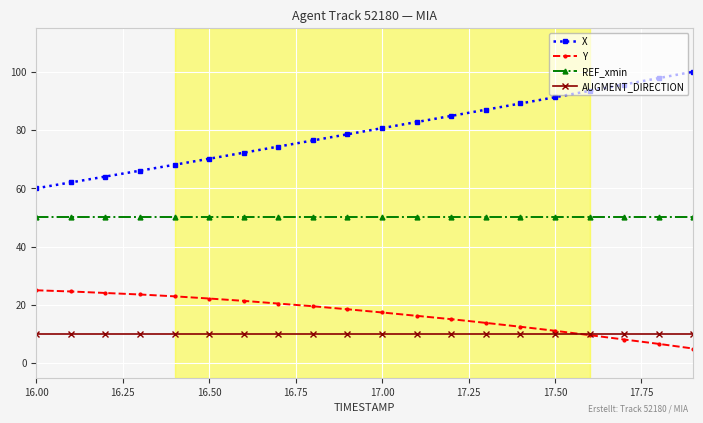

What is the maximum value shown in the chart?

100.0